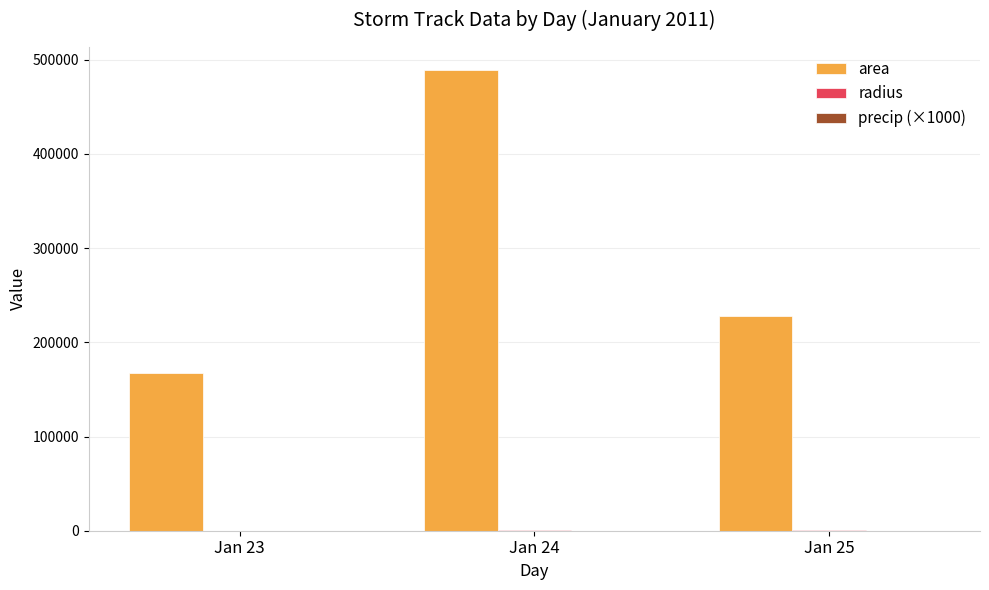

At which label does area reach its peak?

Jan 24